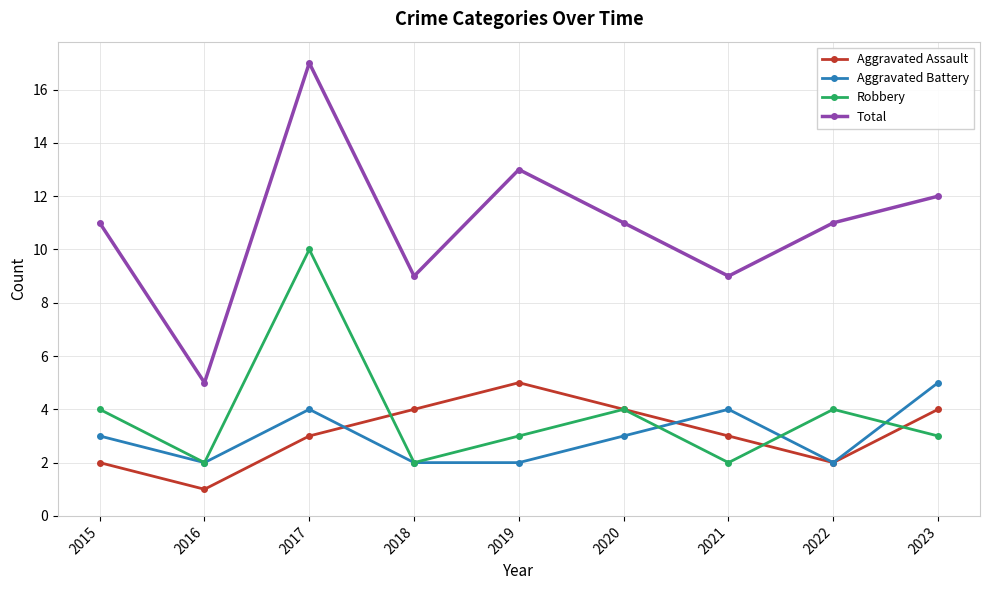

Reading right to left, extract all data points from this chart.

Aggravated Assault: 2023=4	2022=2	2021=3	2020=4	2019=5	2018=4	2017=3	2016=1	2015=2
Aggravated Battery: 2023=5	2022=2	2021=4	2020=3	2019=2	2018=2	2017=4	2016=2	2015=3
Robbery: 2023=3	2022=4	2021=2	2020=4	2019=3	2018=2	2017=10	2016=2	2015=4
Total: 2023=12	2022=11	2021=9	2020=11	2019=13	2018=9	2017=17	2016=5	2015=11